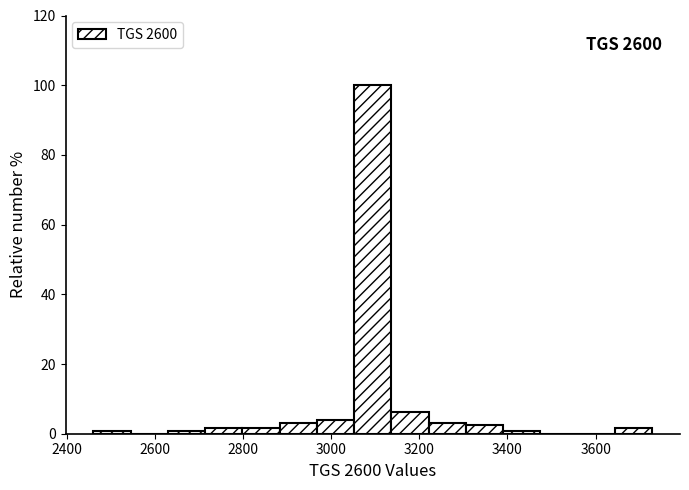

Over which range of the x-axis is the bar tallest?

3060 to 3140